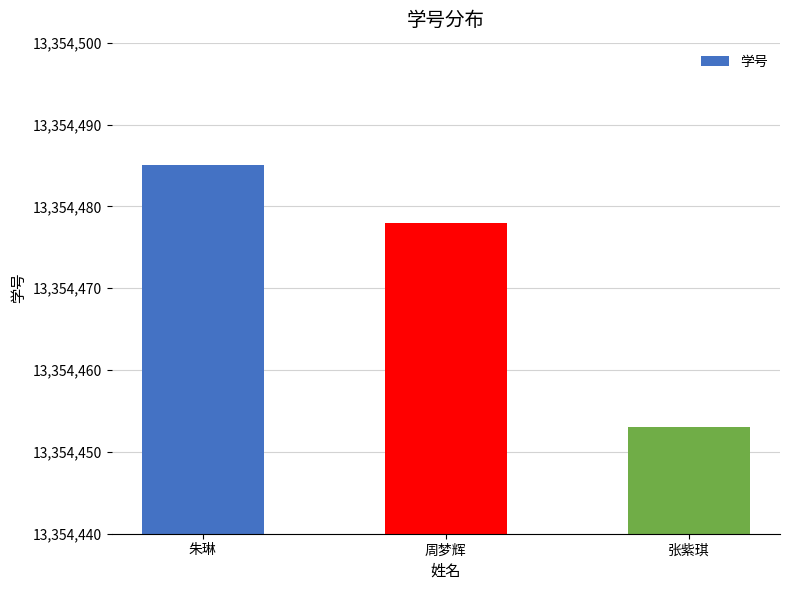

What is the average value?

13354472